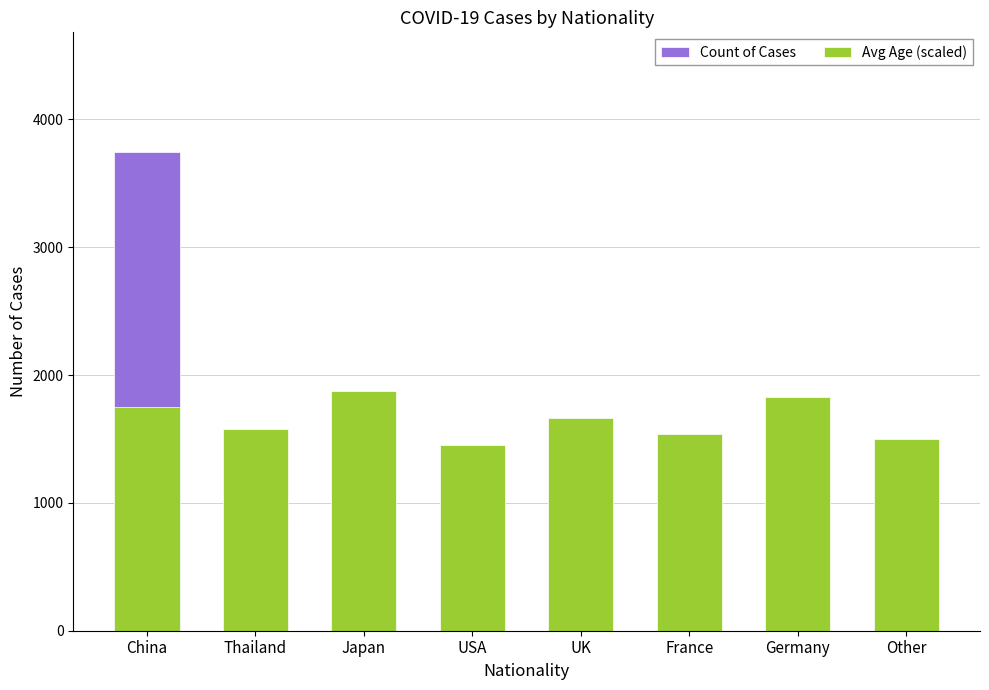

What is the difference between the maximum and minimum values in the Avg Age (scaled) series?

416.1